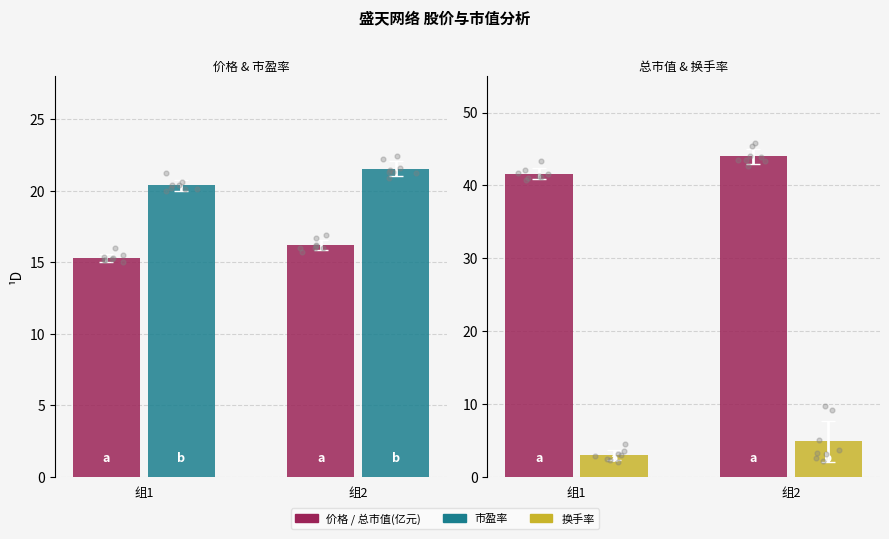

Which series contains the highest Y value?

总市值(亿元)